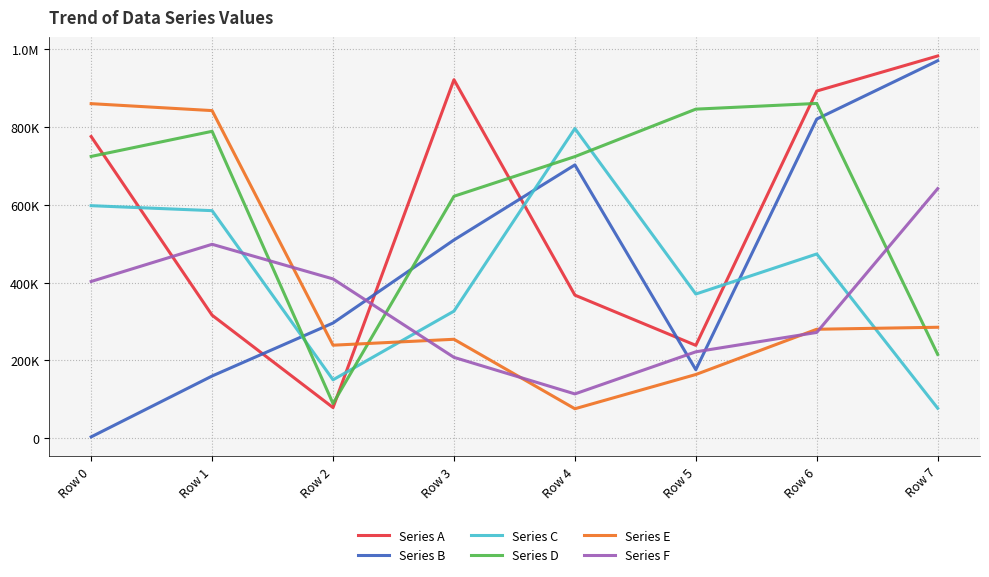

Reading right to left, extract all data points from this chart.

Series A: Row 7=983175	Row 6=892959	Row 5=238617	Row 4=367838	Row 3=922096	Row 2=78526	Row 1=316206	Row 0=775920
Series B: Row 7=970923	Row 6=820846	Row 5=175968	Row 4=702865	Row 3=509771	Row 2=296069	Row 1=159733	Row 0=3118
Series C: Row 7=76853	Row 6=473702	Row 5=370672	Row 4=796521	Row 3=326650	Row 2=149940	Row 1=585183	Row 0=598002
Series D: Row 7=215316	Row 6=861046	Row 5=846374	Row 4=724273	Row 3=622194	Row 2=88826	Row 1=789340	Row 0=724735
Series E: Row 7=285178	Row 6=280031	Row 5=163602	Row 4=75510	Row 3=254248	Row 2=239016	Row 1=842634	Row 0=860497
Series F: Row 7=641802	Row 6=271863	Row 5=221994	Row 4=113673	Row 3=207734	Row 2=409553	Row 1=498654	Row 0=402970